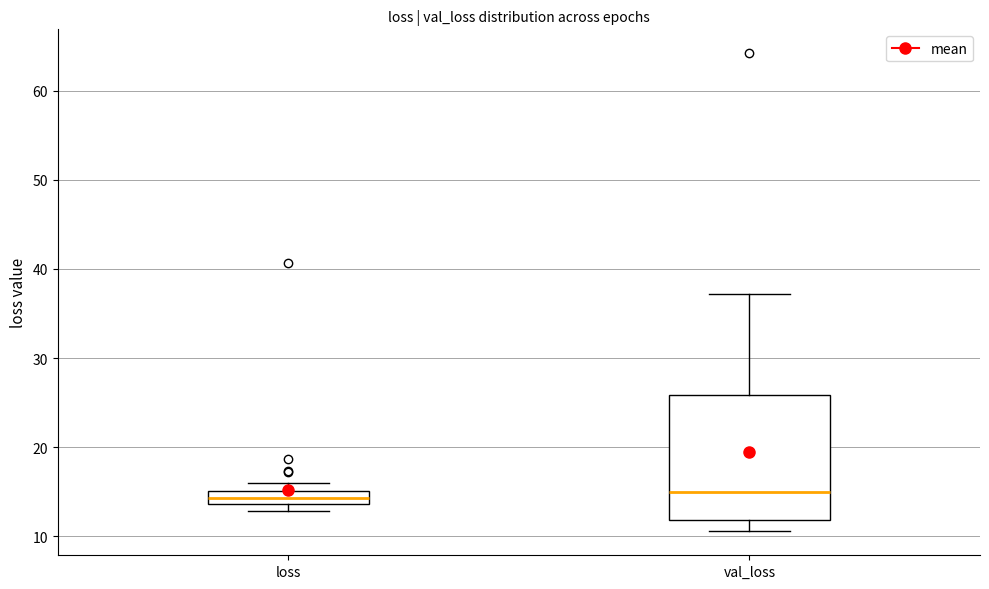

Where is the lower edge of the box for loss on the y-axis? The values are not printed on the chart, so give them approximately, as read against the axis.

14